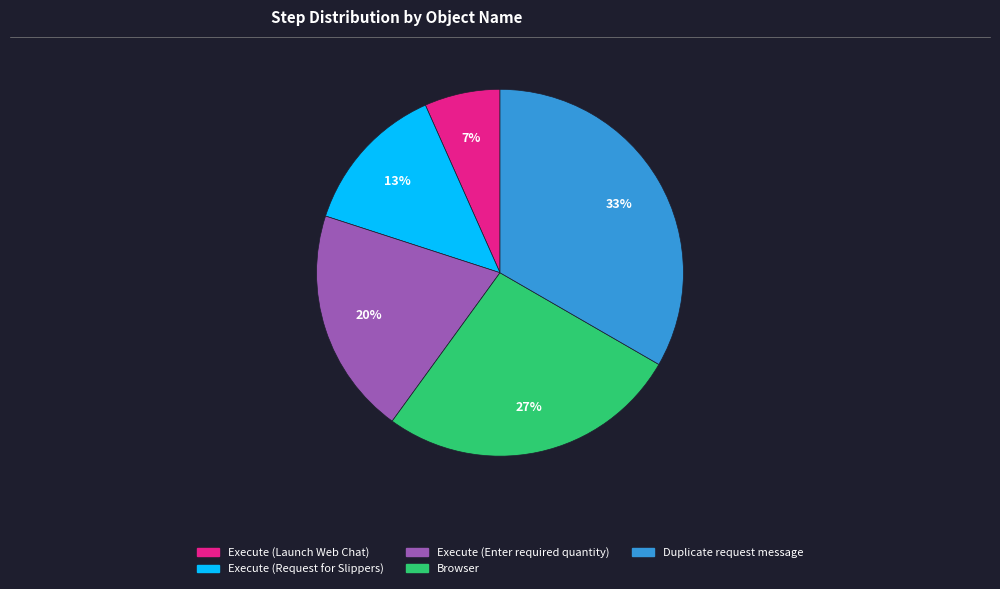

To the nearest percent, what percentage of the pie is Execute (Request for Slippers)?

13%